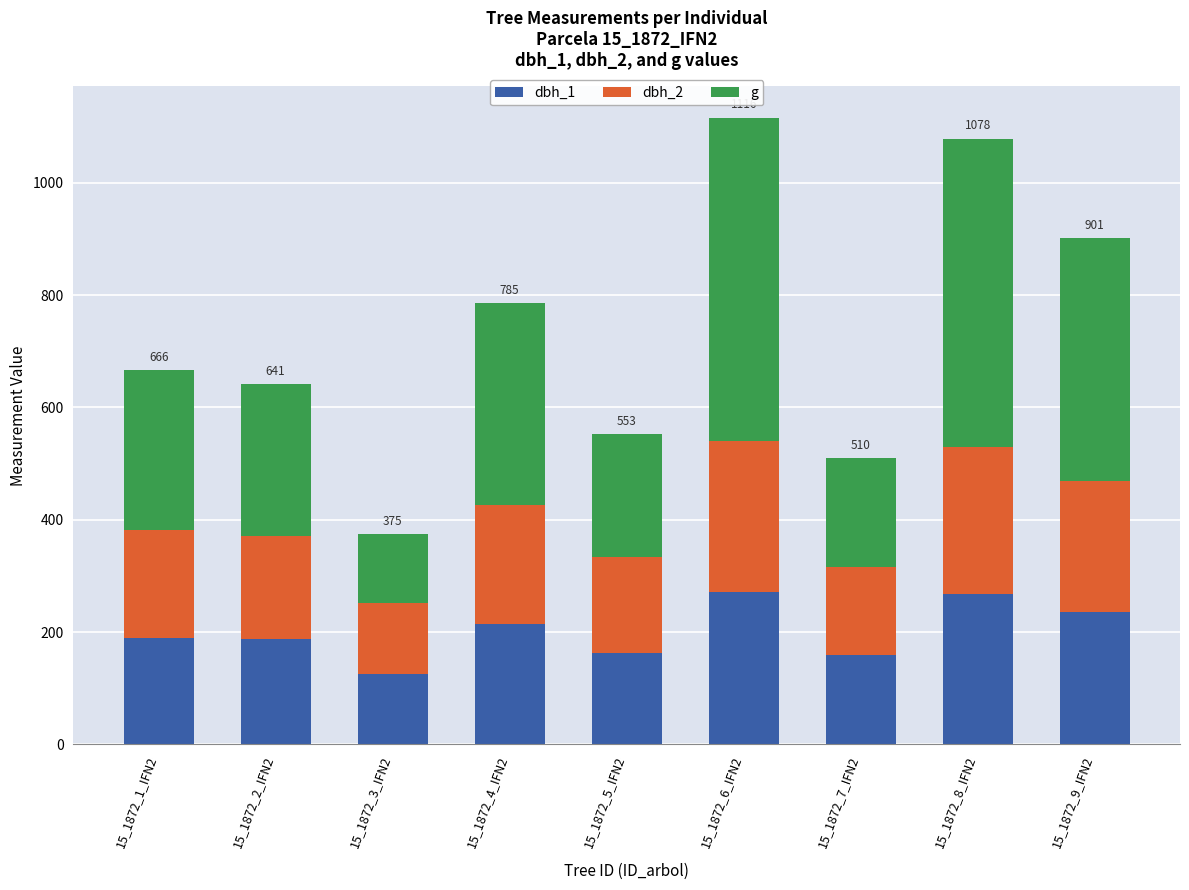

What is the total value across all series at 15_1872_8_IFN2?

1078.5